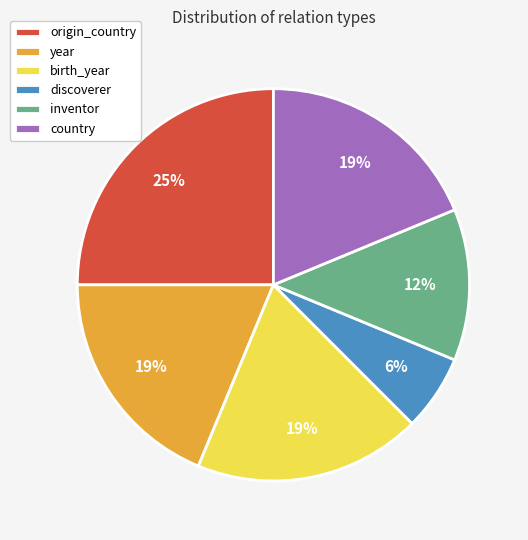

To the nearest percent, what percentage of the pie is country?

19%